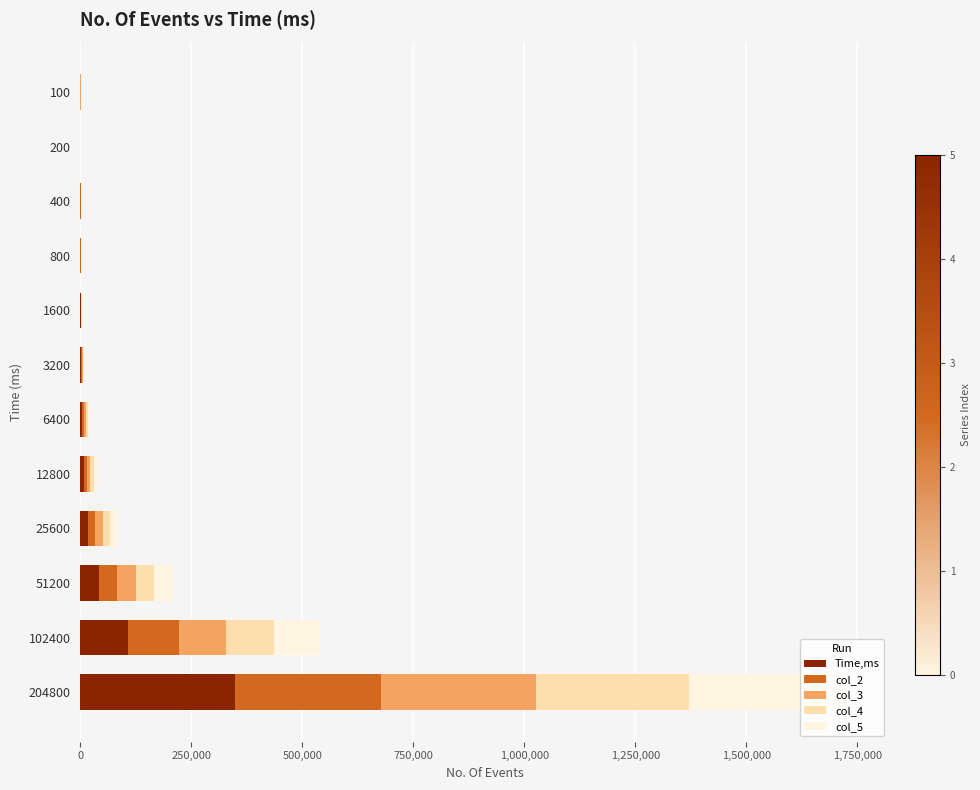

What is the maximum value for Time,ms?

347403